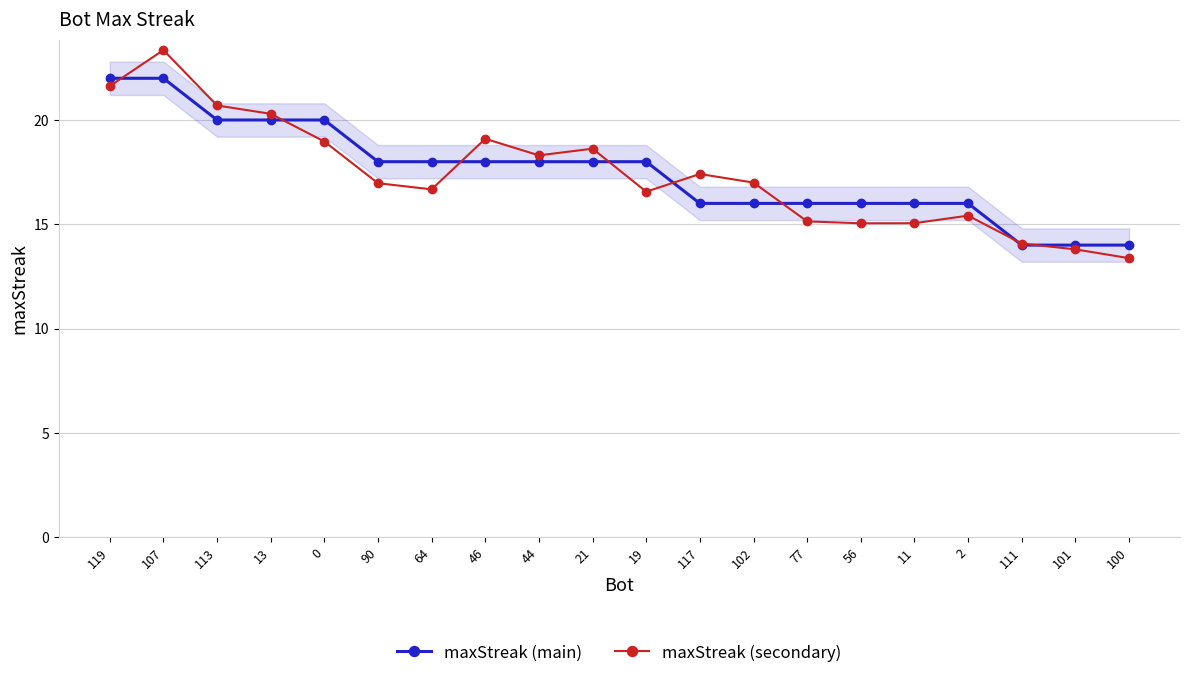

Which category has the highest value across all series?

107